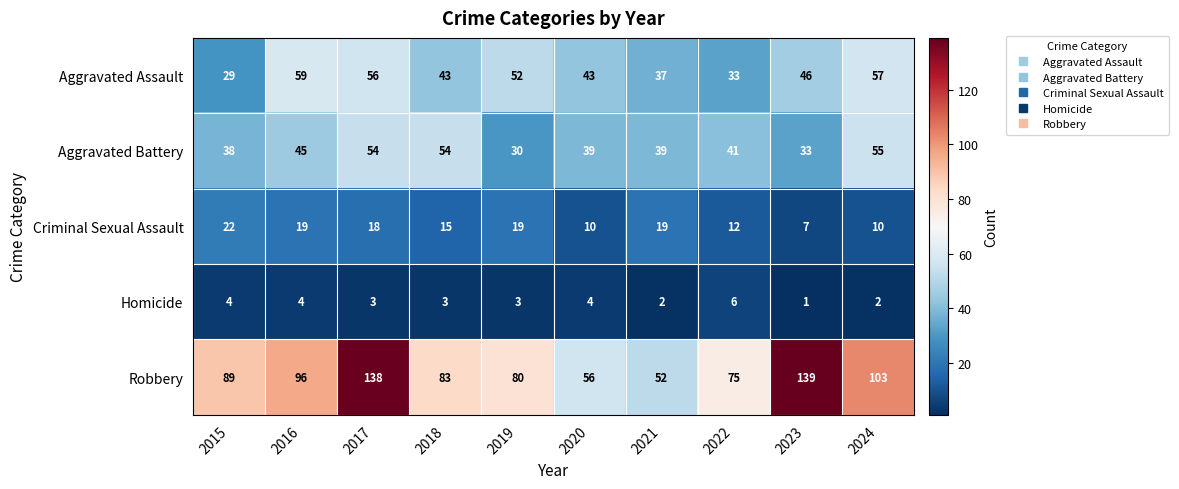

At 2019, list the series in order from smallest to largest.

Homicide, Criminal Sexual Assault, Aggravated Battery, Aggravated Assault, Robbery